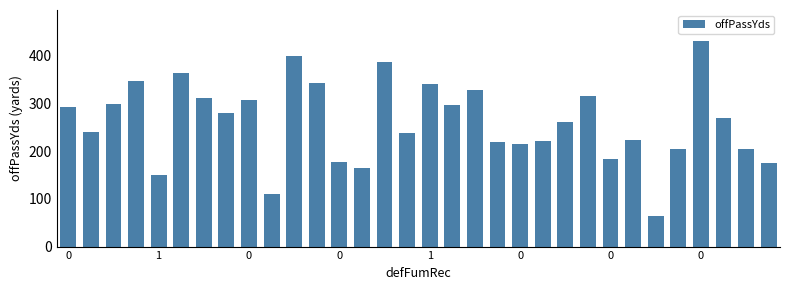

What is the value of the 5th bar from the left?

150